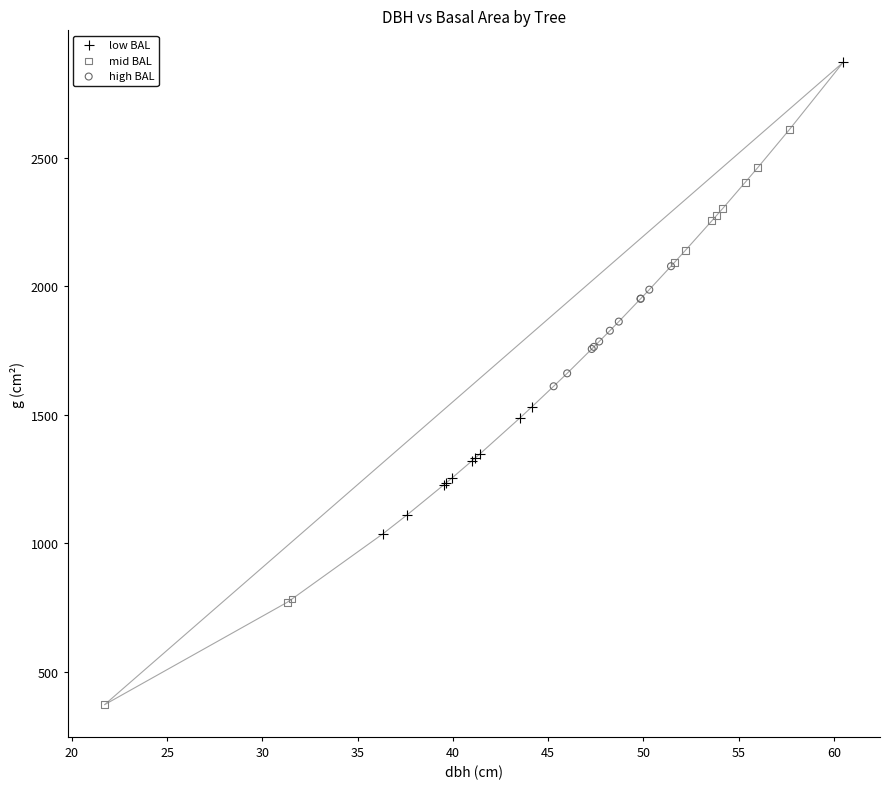

What are all the series names shown in the legend?

low BAL, mid BAL, high BAL